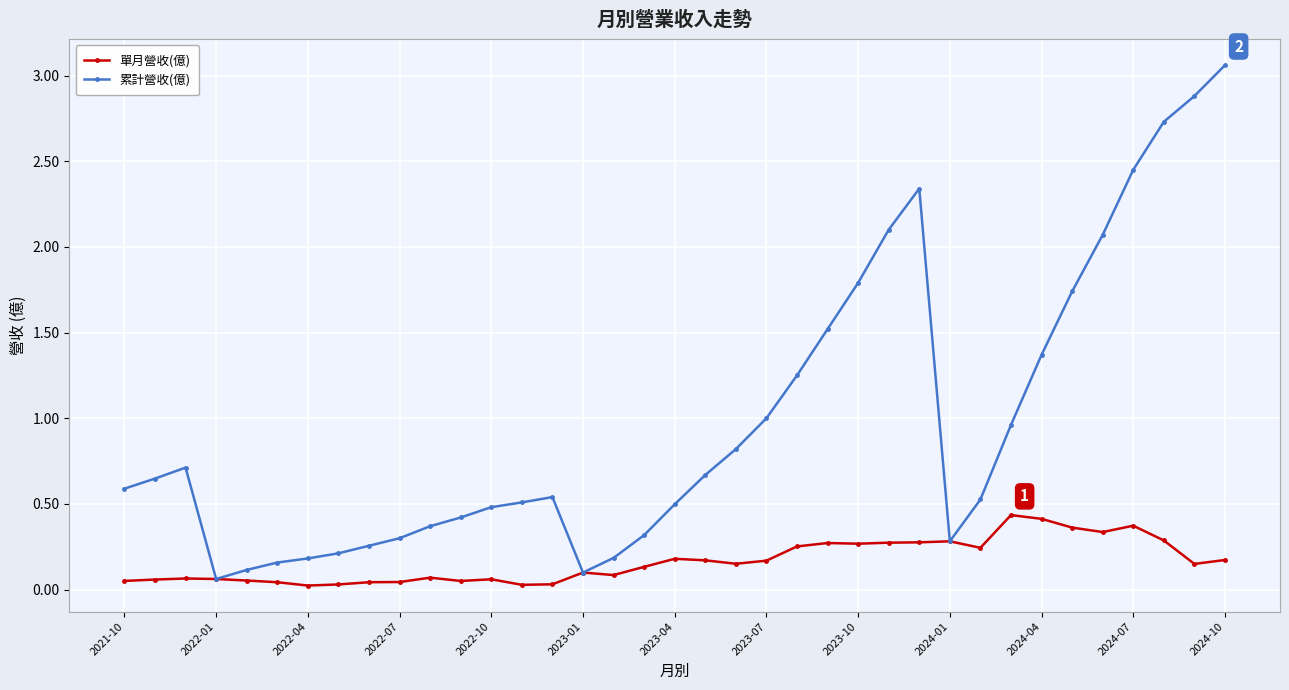

List the series in order of their overall mean, highest first.

累計營收(億), 單月營收(億)